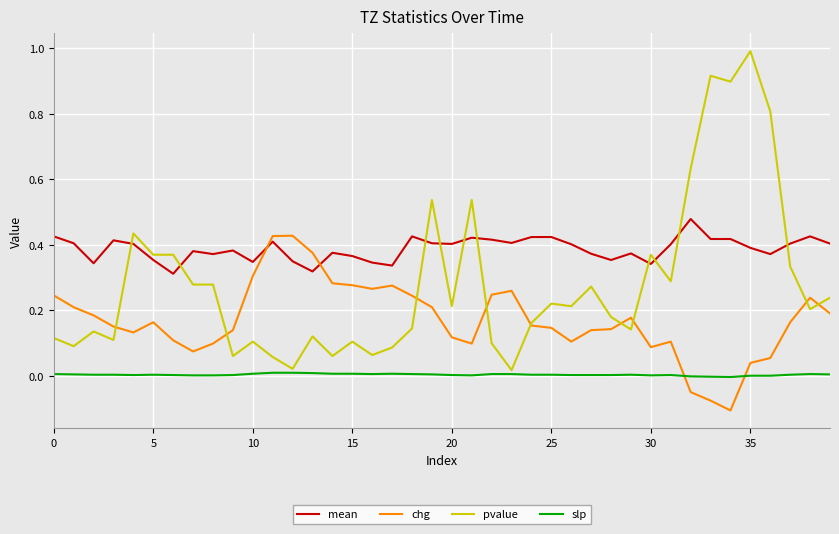

Which series has the largest range (max minus min)?

pvalue